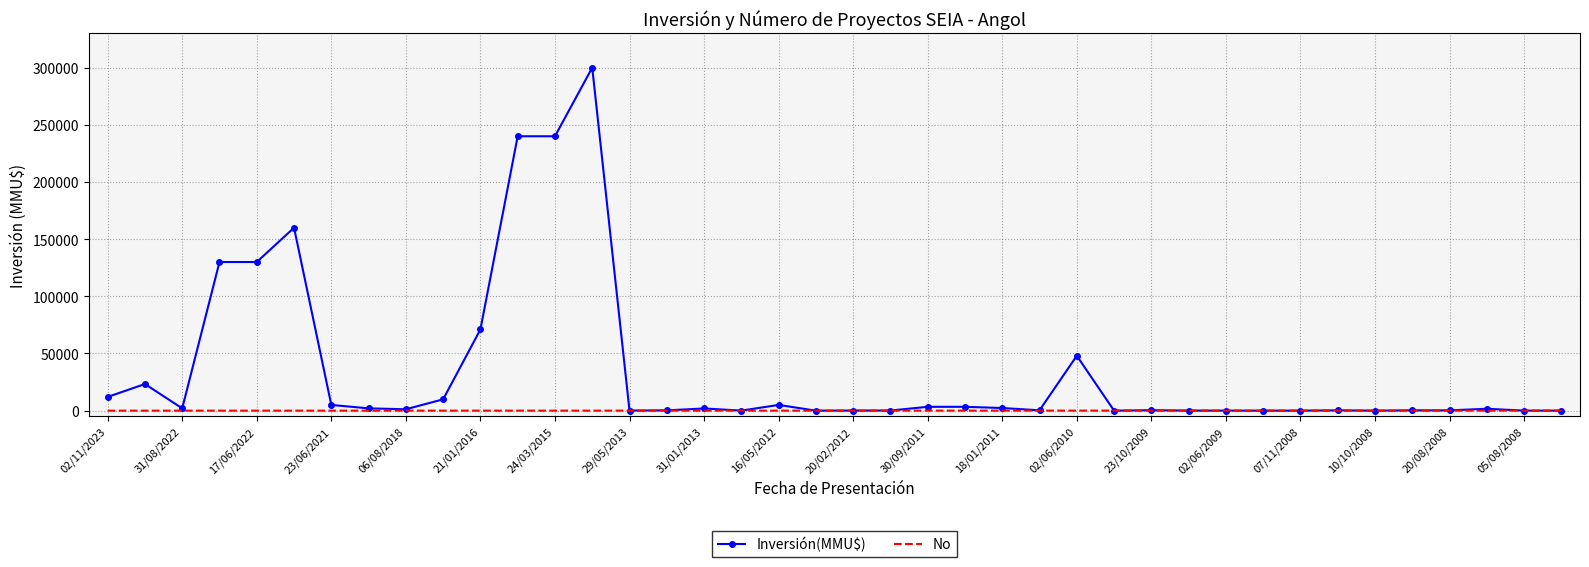

Rank the series by their average value, from highest to lowest.

Inversión(MMU$), No